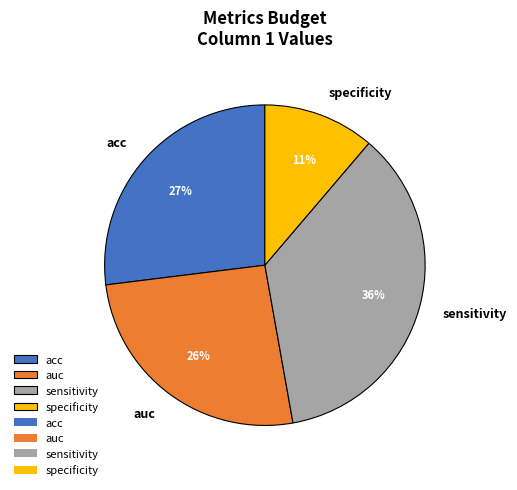

Count the number of slices in the pie.

4